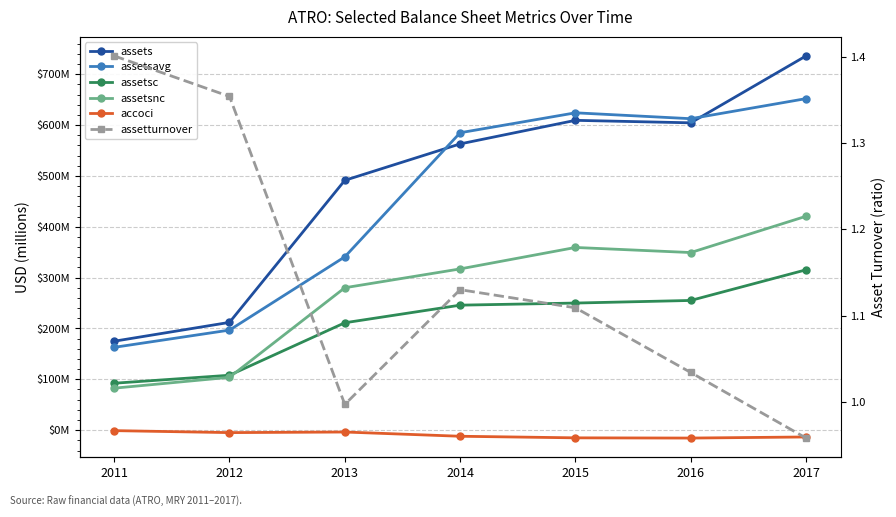

The value of assetsavg at 2015 is 624.0. True or false?

True